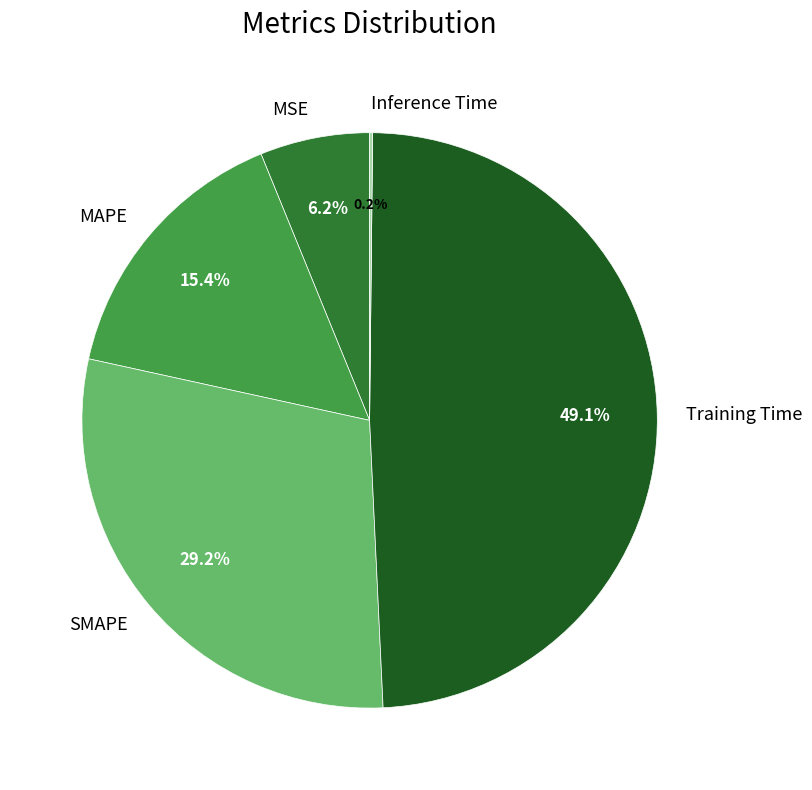

Which slice is the largest?

Training Time